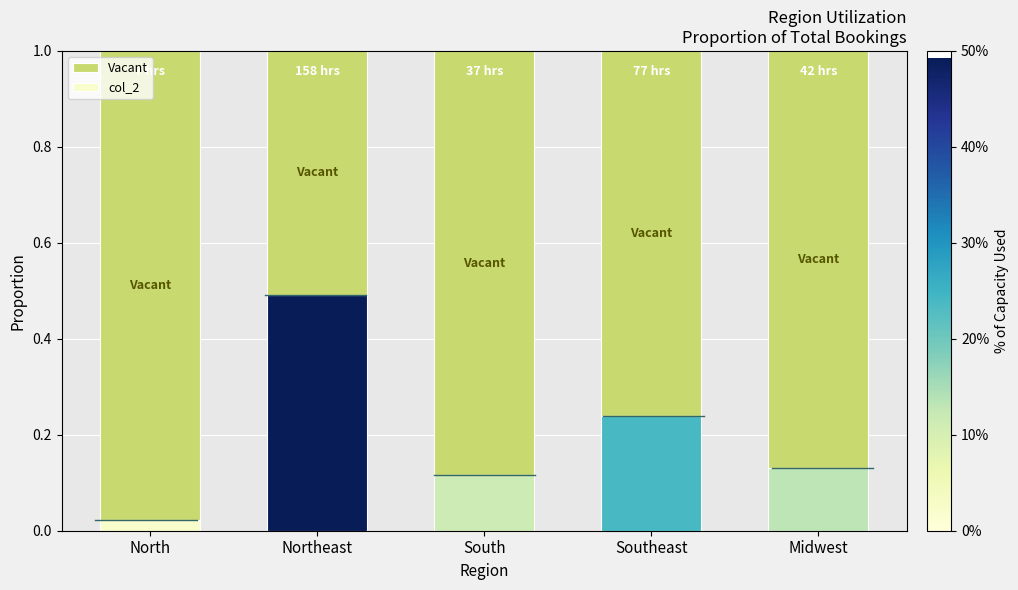

Where is col_2 nearest to the value 0?

North